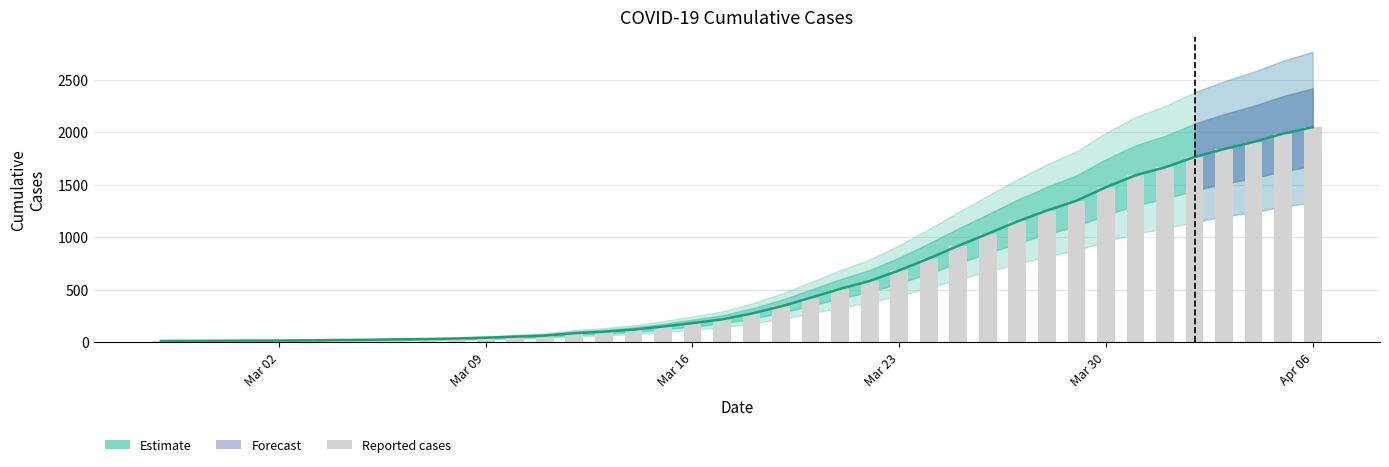

What is the value of the 36th bar from the left?

1764